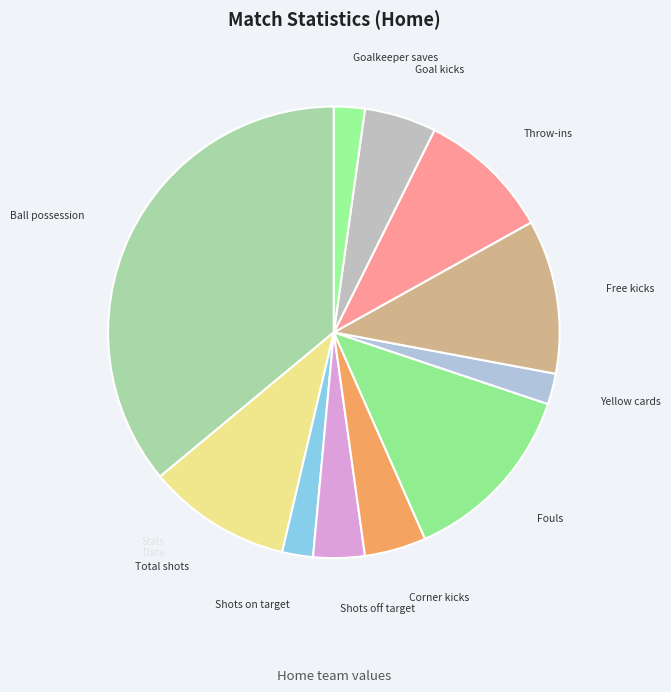

True or false: Shots on target accounts for 7% of the total.

False